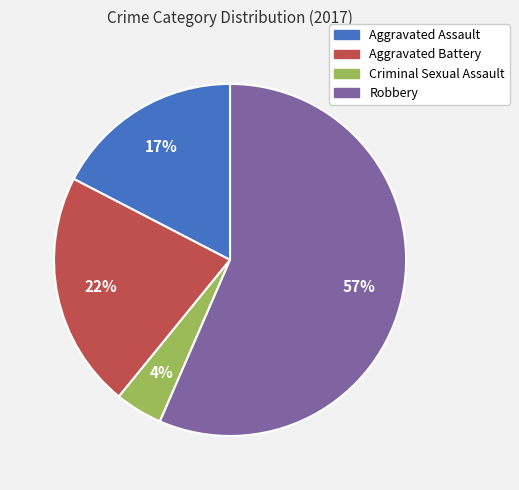

What percentage is the Aggravated Assault slice, to the nearest percent?

17%